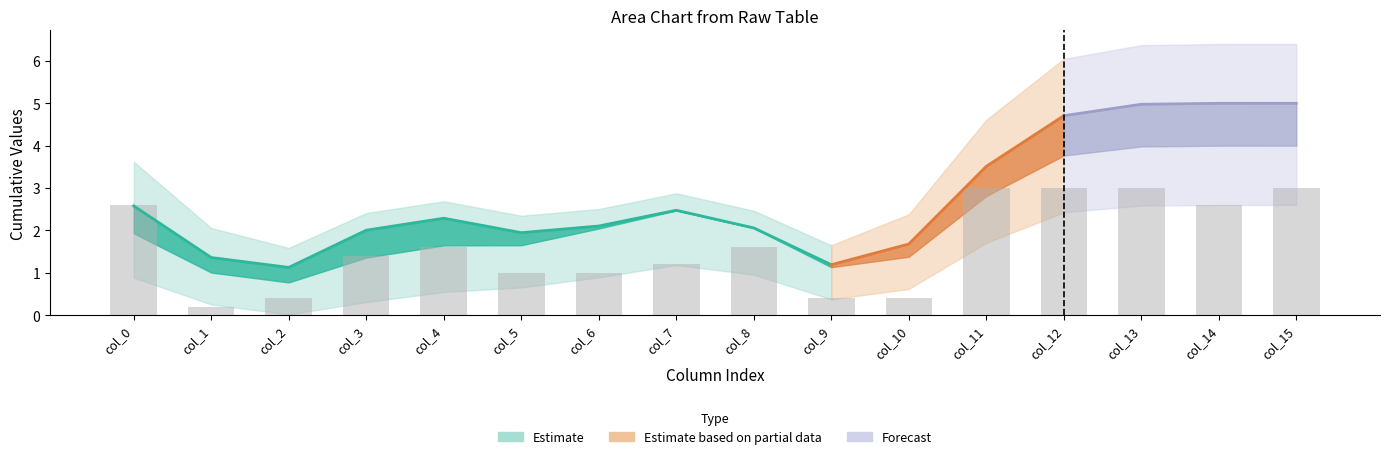

How many bars are there in total?

16